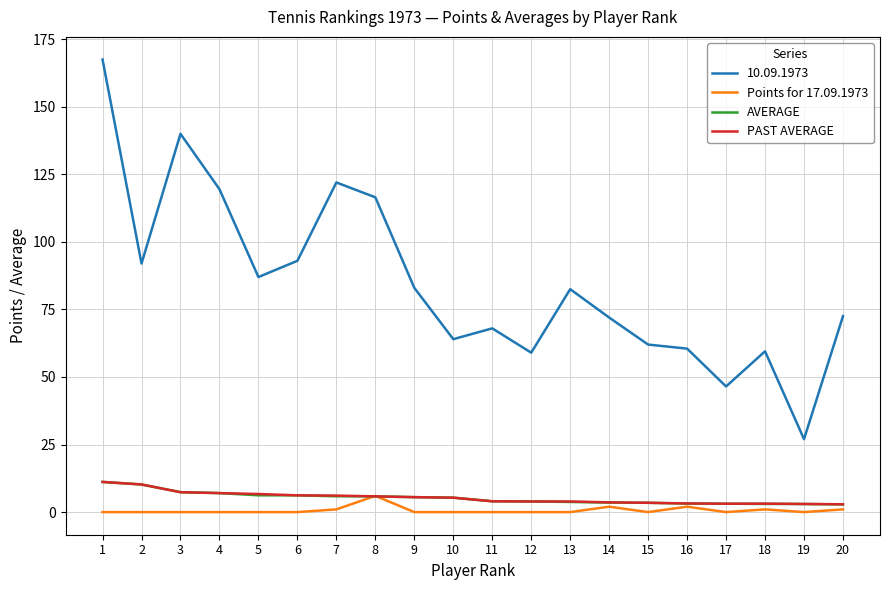

Is this an area chart (filled region under the line)?

No